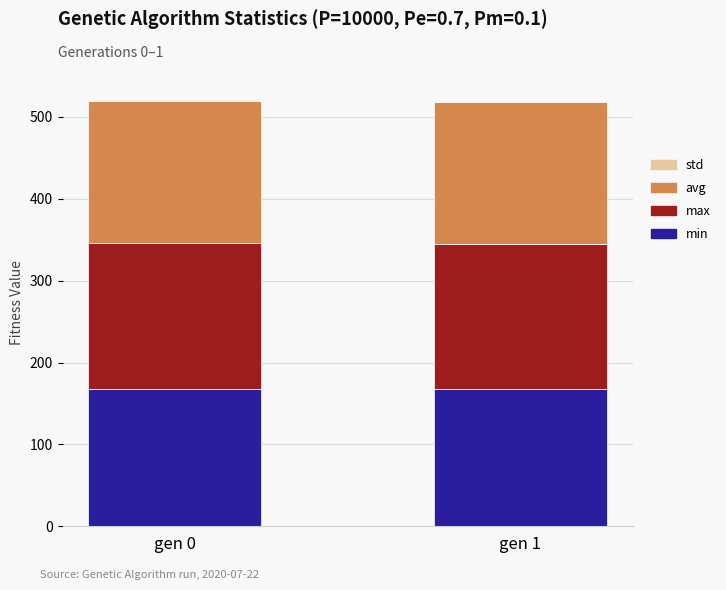

The value of min at gen 1 is 112.3. True or false?

False